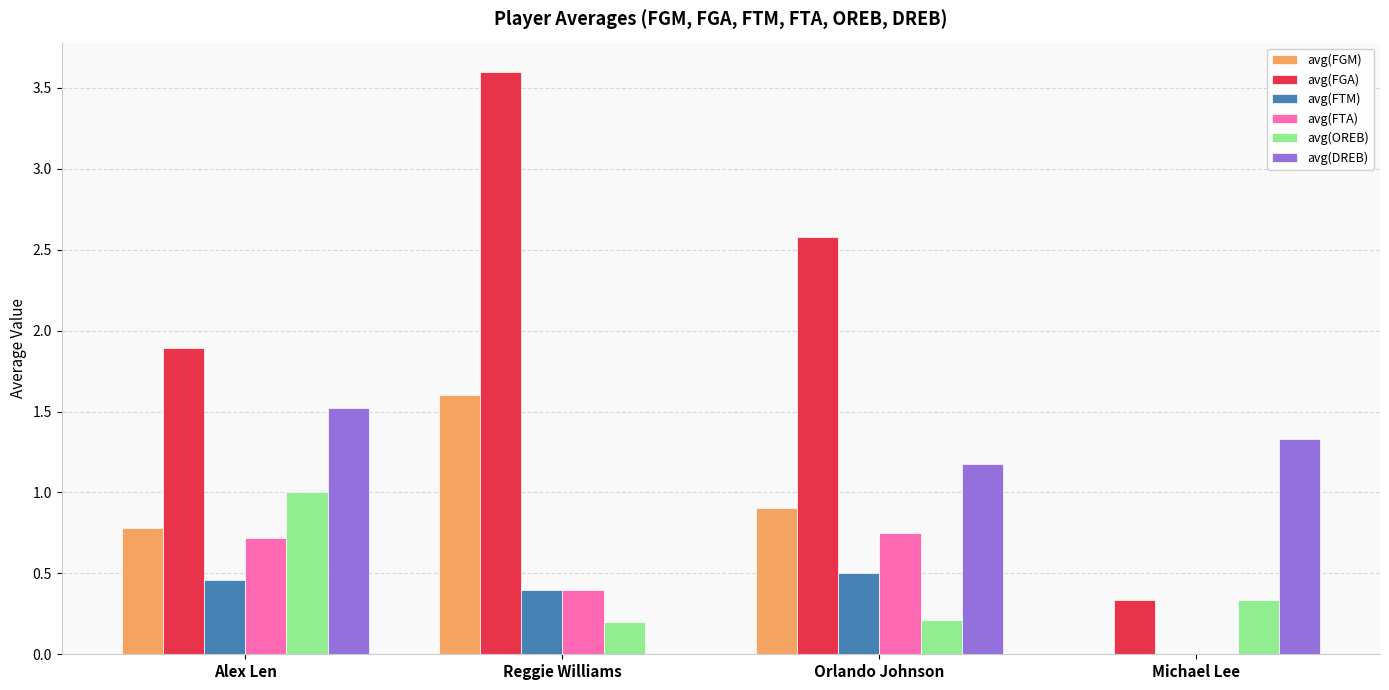

Where is avg(FTM) nearest to the value 0?

Michael Lee